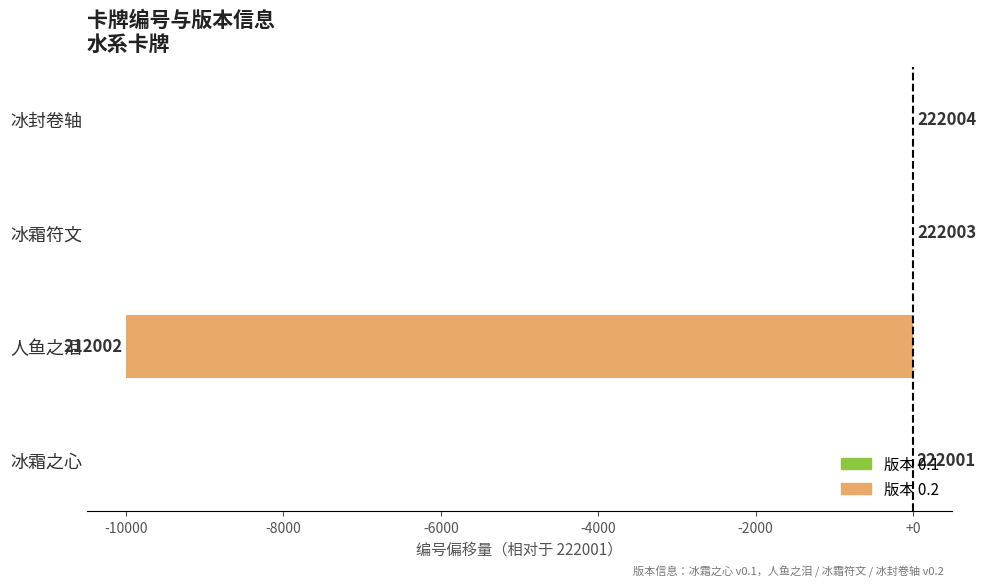

What is the change in value from 冰霜之心 to 冰封卷轴?

+3